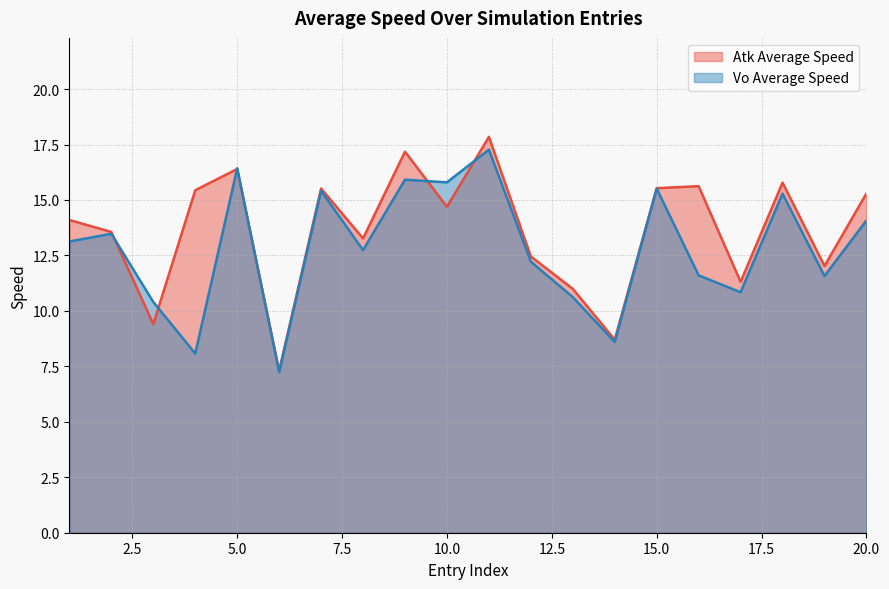

Which series has the widest spread of values?

Atk Average Speed